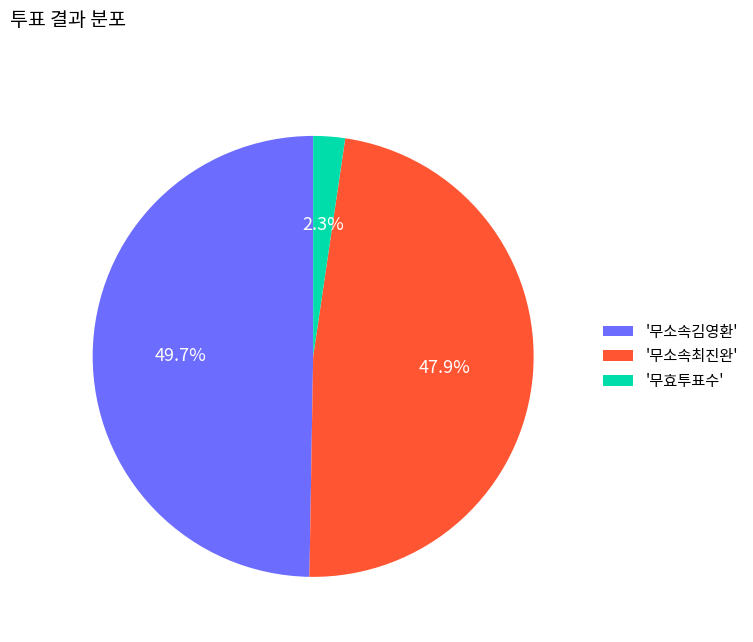

Rank the categories by value from highest to lowest.

'무소속김영환', '무소속최진완', '무효투표수'